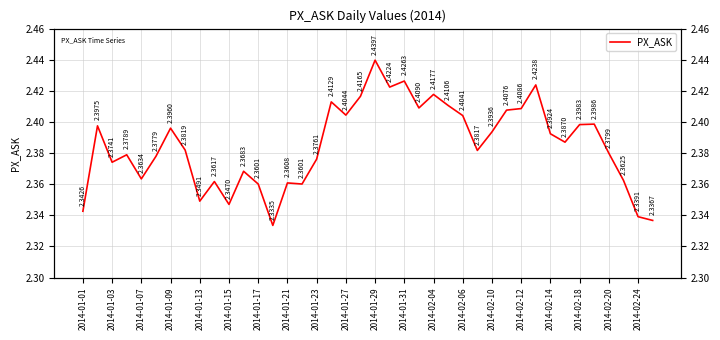

What is the value of the 21st point from the left?

2.4